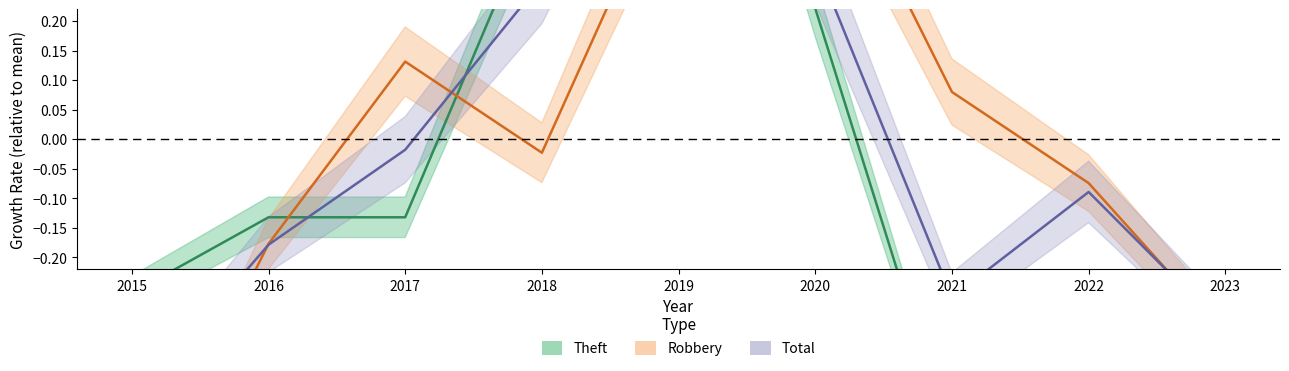

Does the chart display data point markers on the line(s)?

No